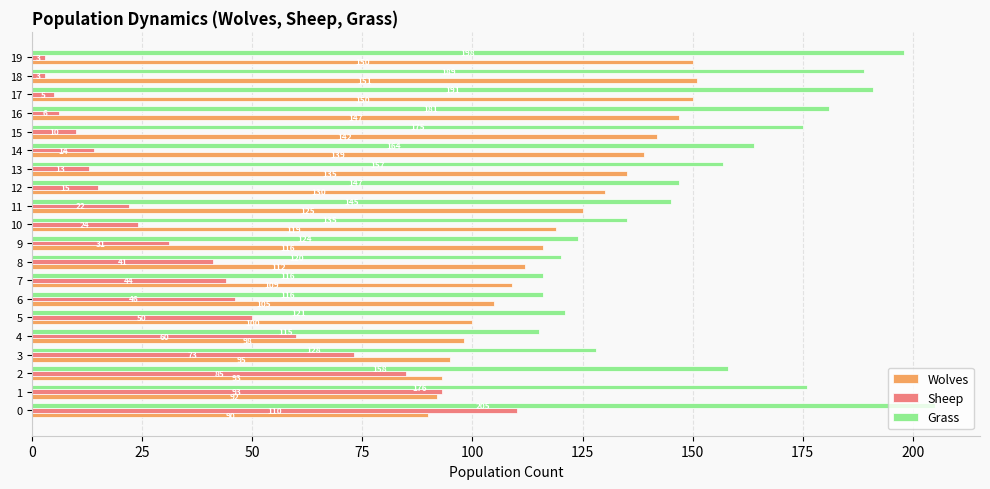

What is the average value of the Sheep series?

37